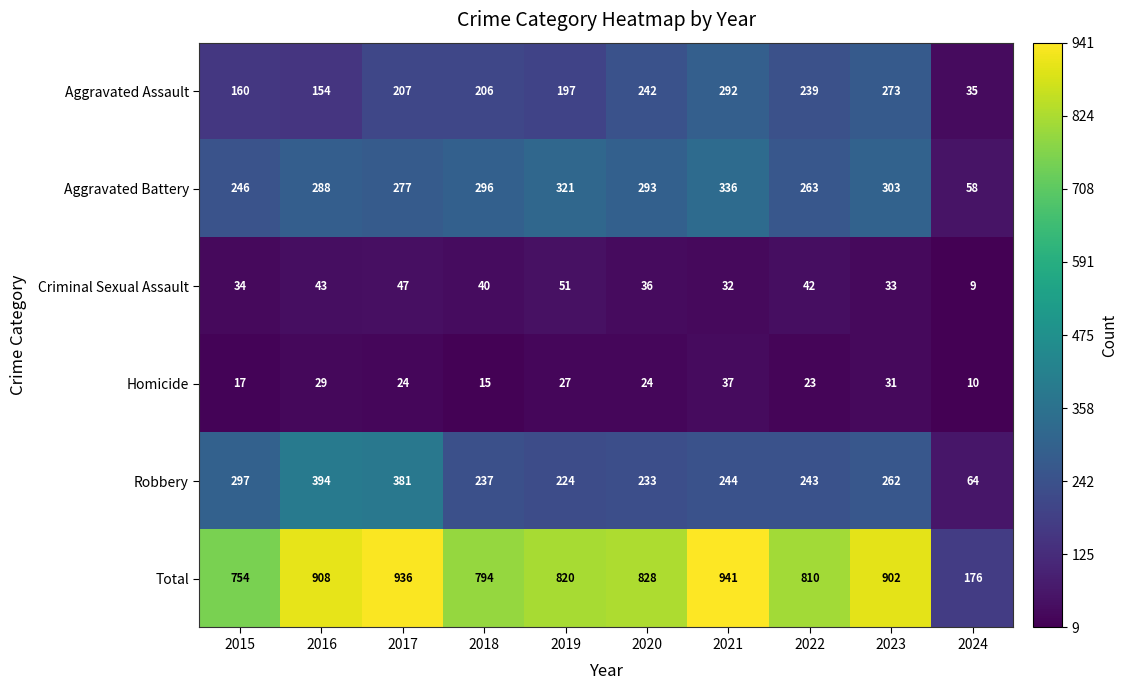

How many distinct data groups are displayed?

6